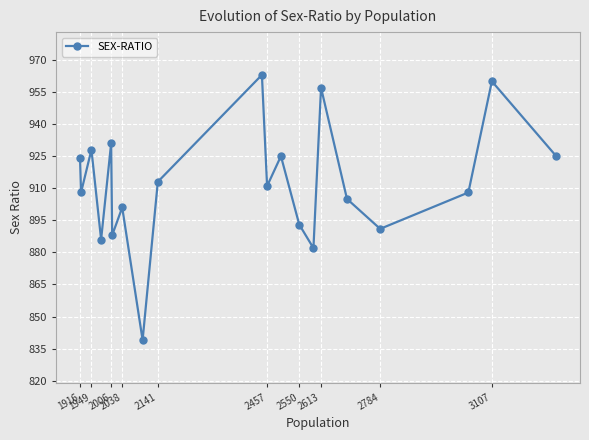

Is this an area chart (filled region under the line)?

No